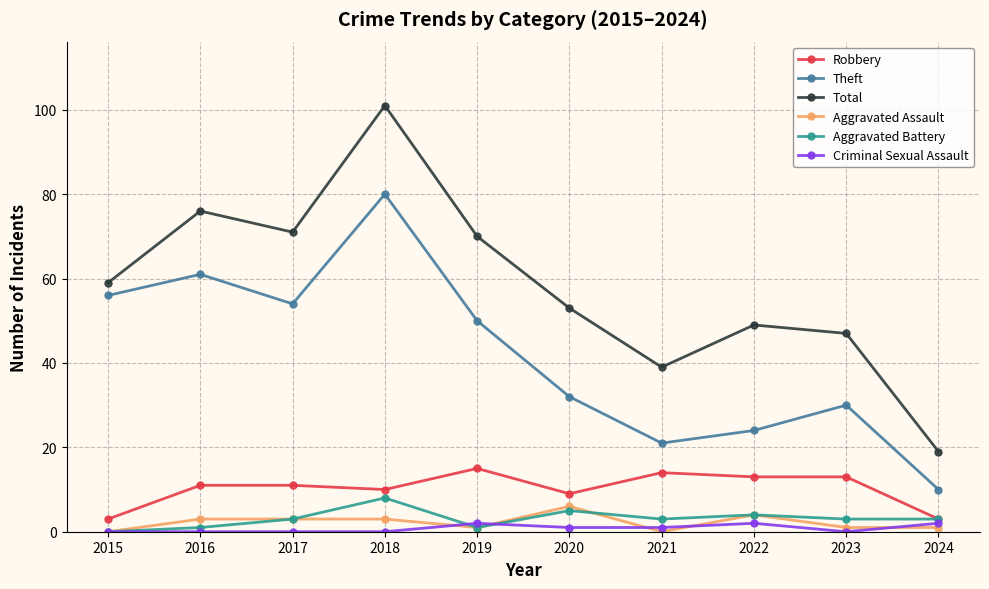

How many lines are shown in the chart?

6